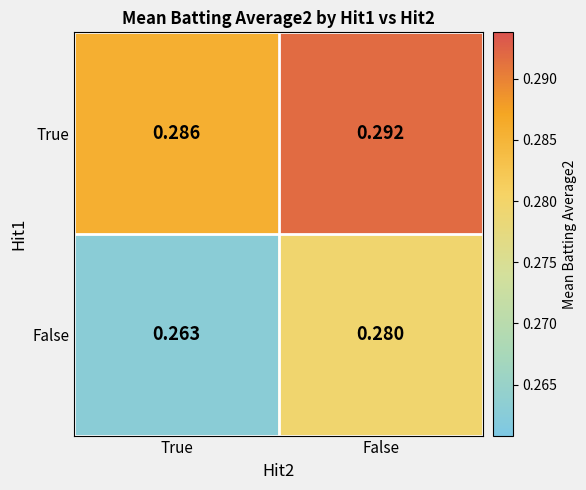

Rank the categories by False value from lowest to highest.

True, False